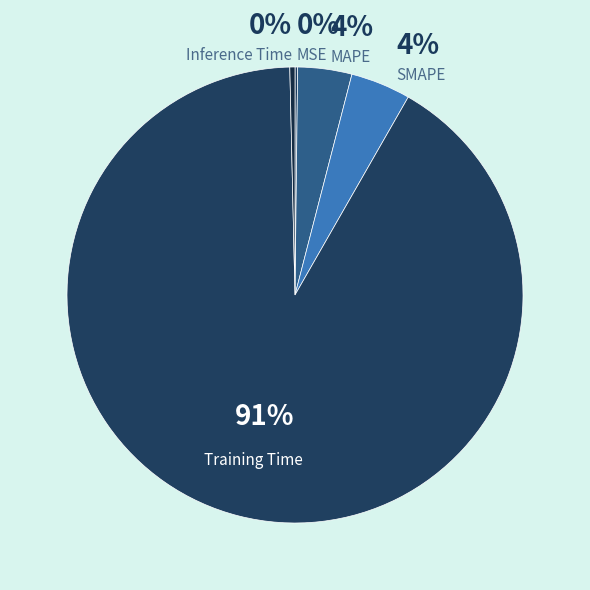

To the nearest percent, what is the difference between the Training Time and MAPE slice percentages?

88%